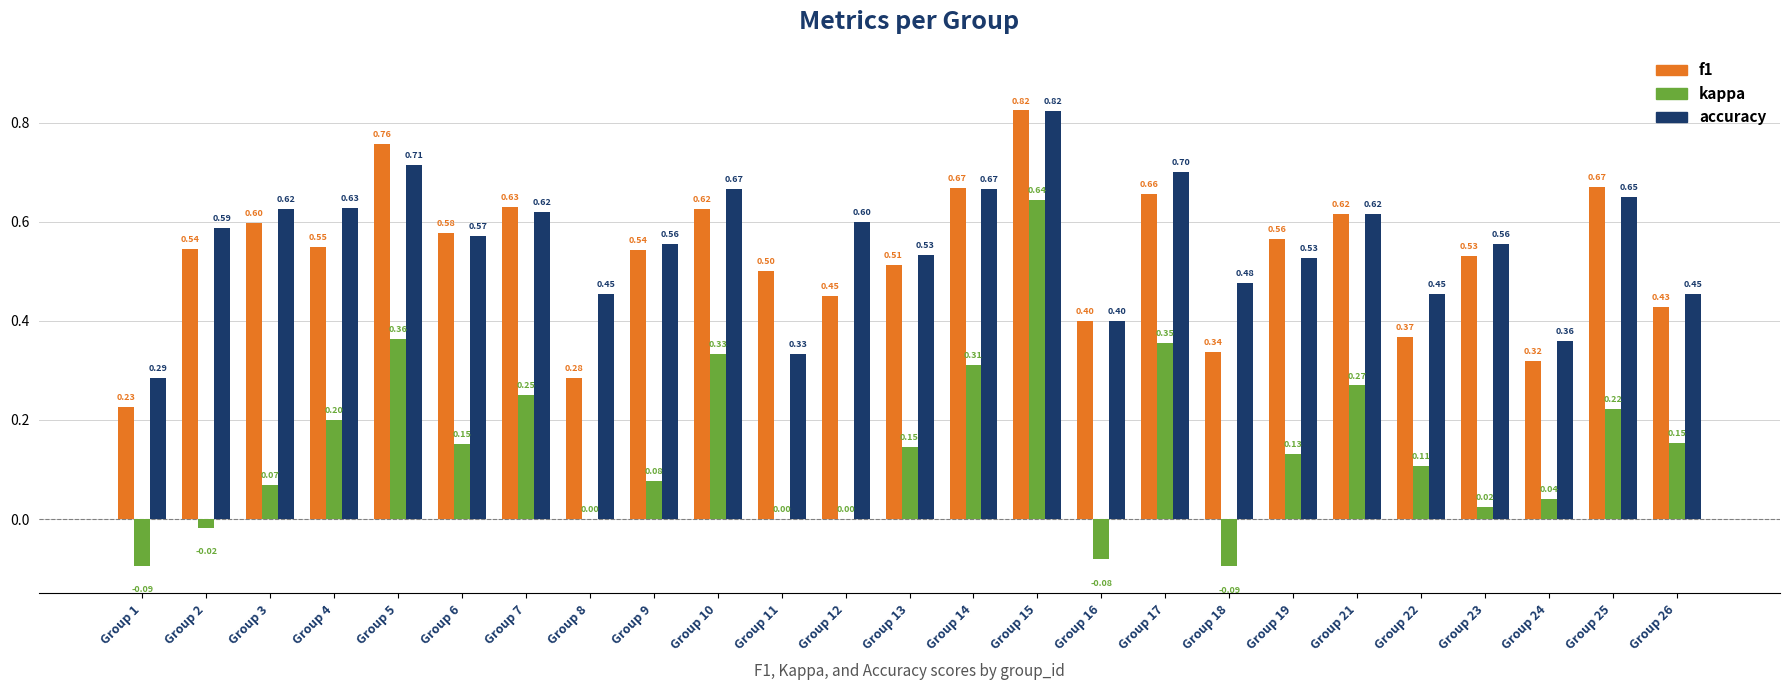

True or false: accuracy has a value of 0.2 at Group 14.

False